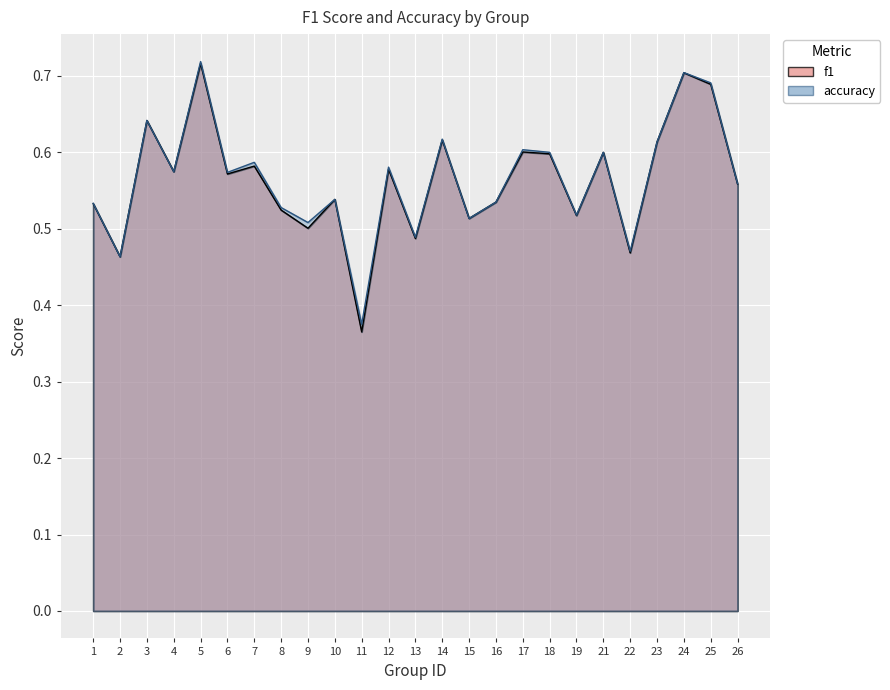

True or false: accuracy and f1 cross at least once.

False